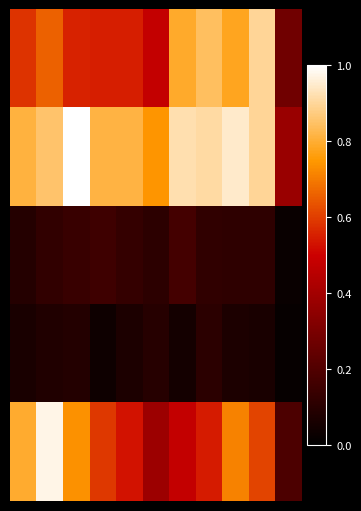

Count the number of data series in this chart.

5